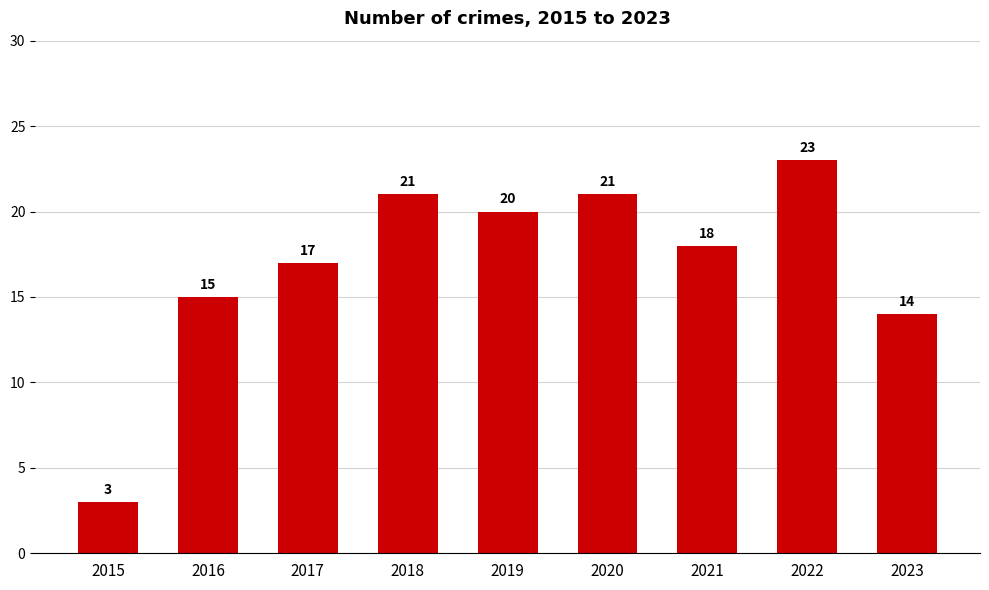

What is the maximum value shown in the chart?

23